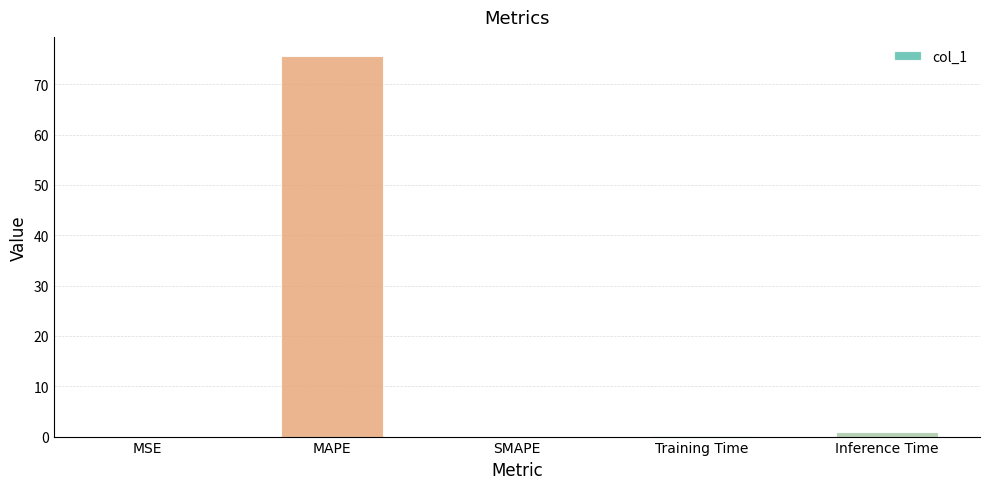

How many categories are shown in the chart?

5